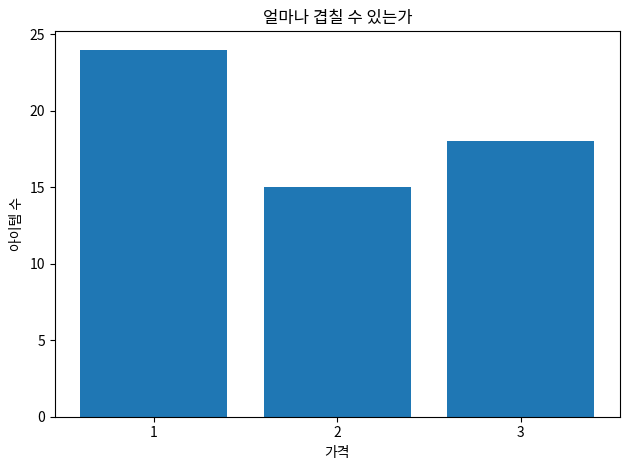

Where does the data first go above 18?

1